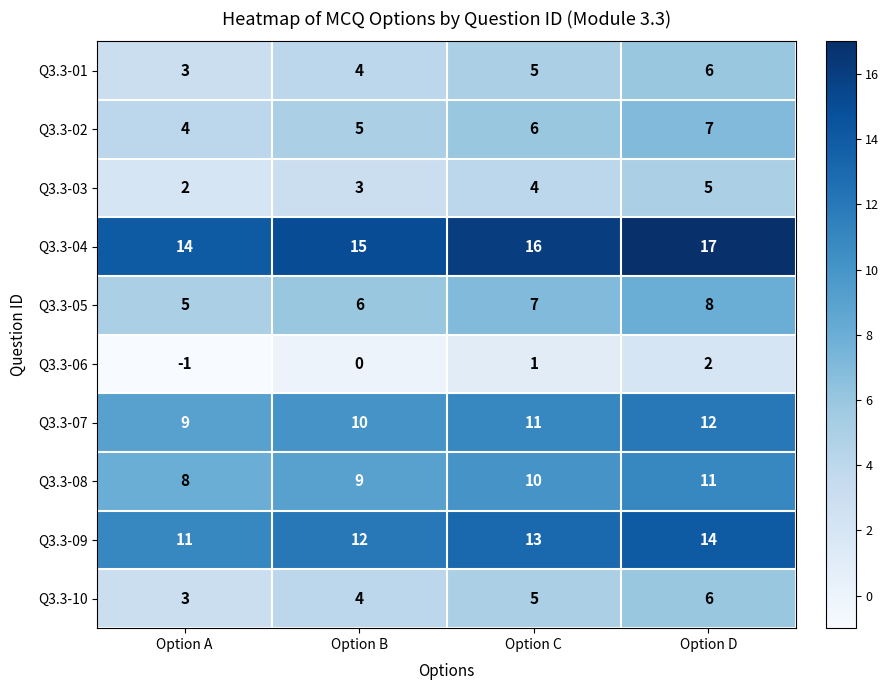

What is the difference between the highest and lowest values at Option B?

15